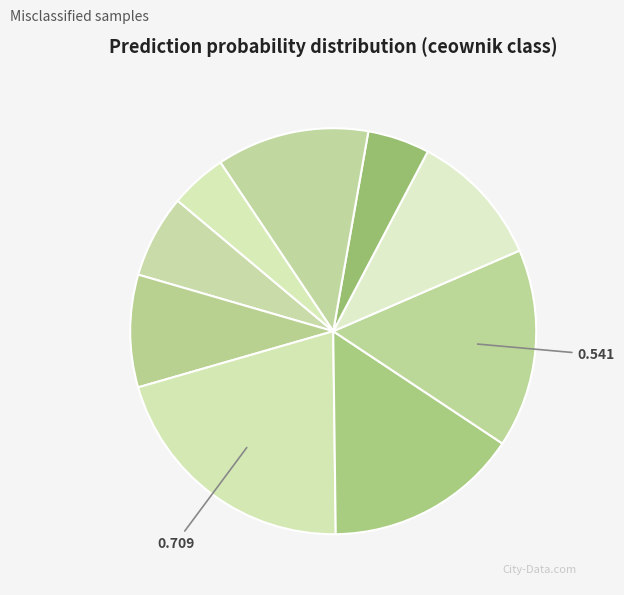

How many slices are in this pie chart?

9